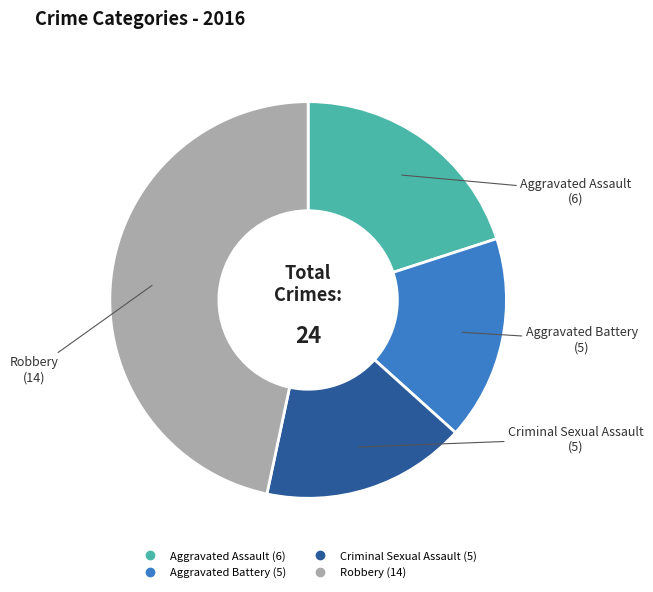

Approximately how many times larger is the value at Aggravated Battery compared to Robbery?

0.4